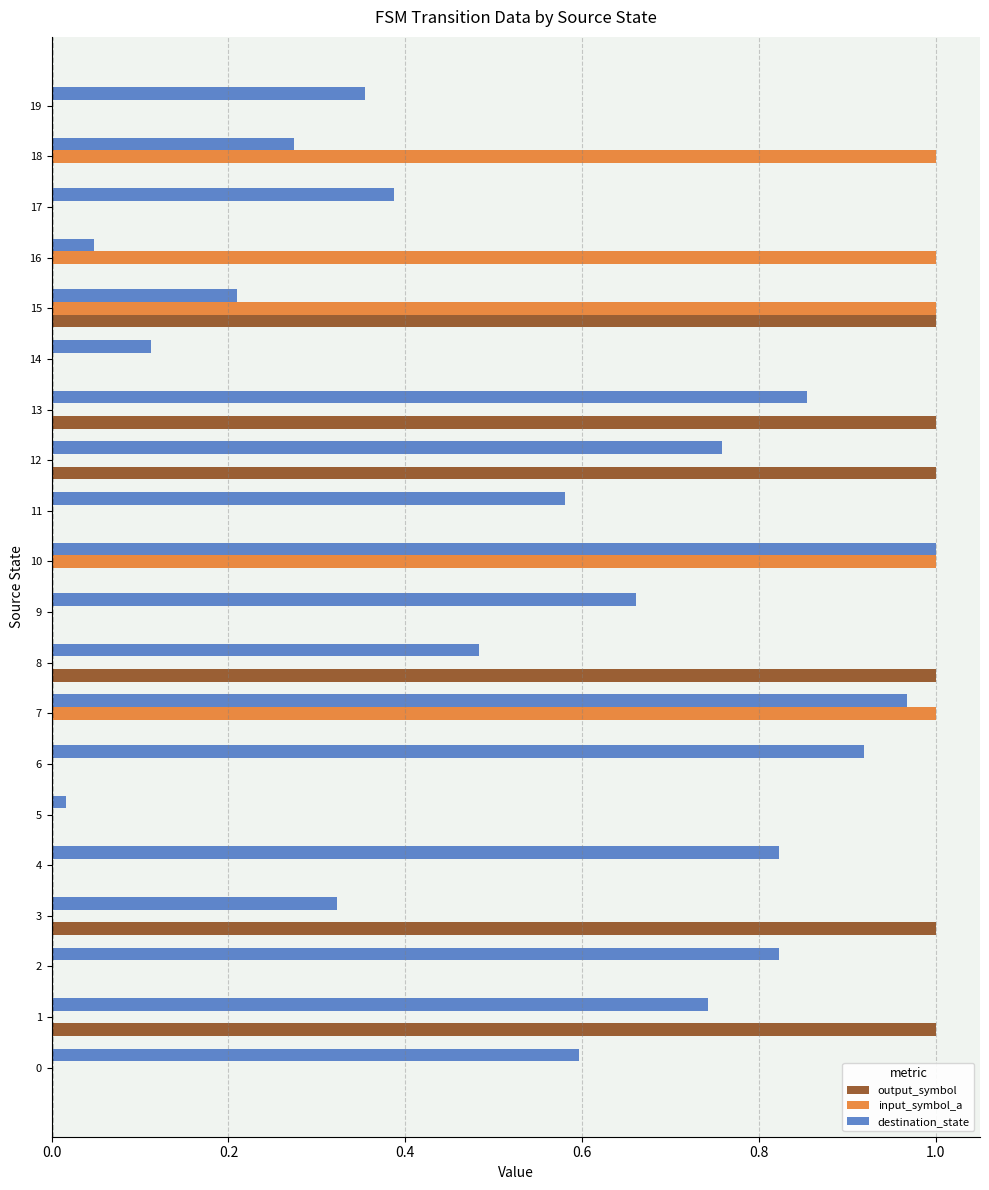

What is the sum of all output_symbol values?

6.0